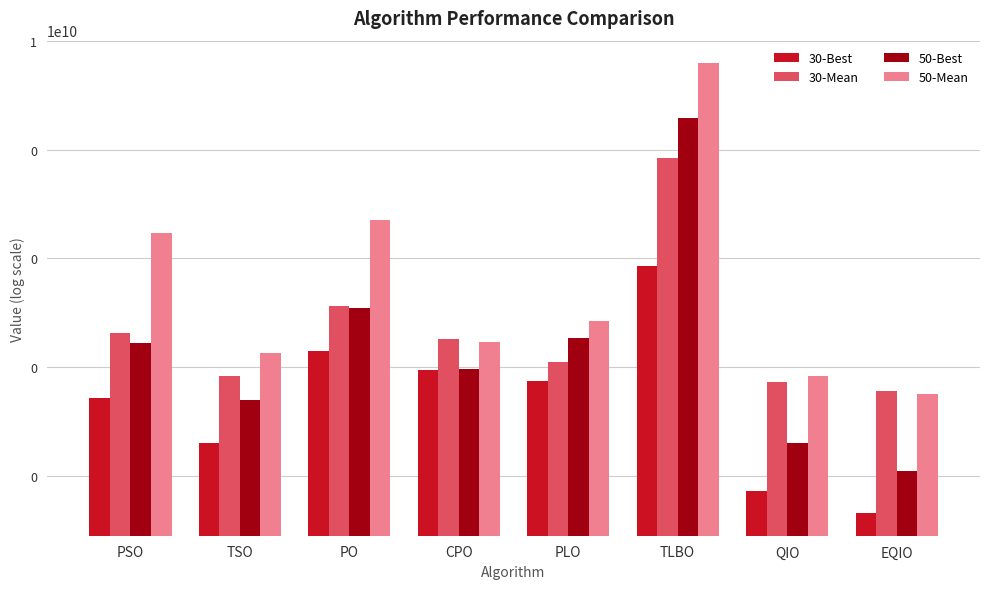

What is the difference between the maximum and minimum values in the 50-Mean series?

3888701091.8